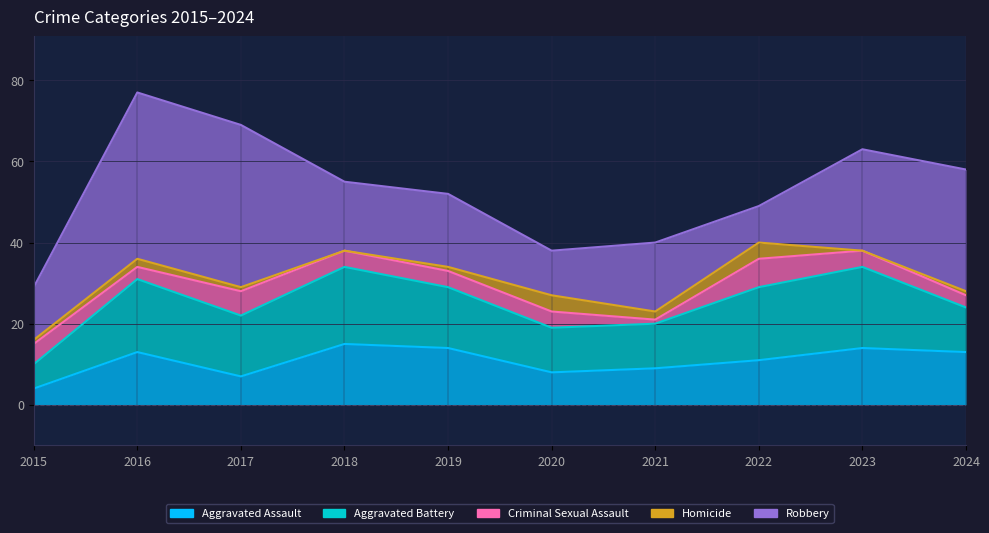

What is the value of the Aggravated Assault point at the 9th from the left?

14